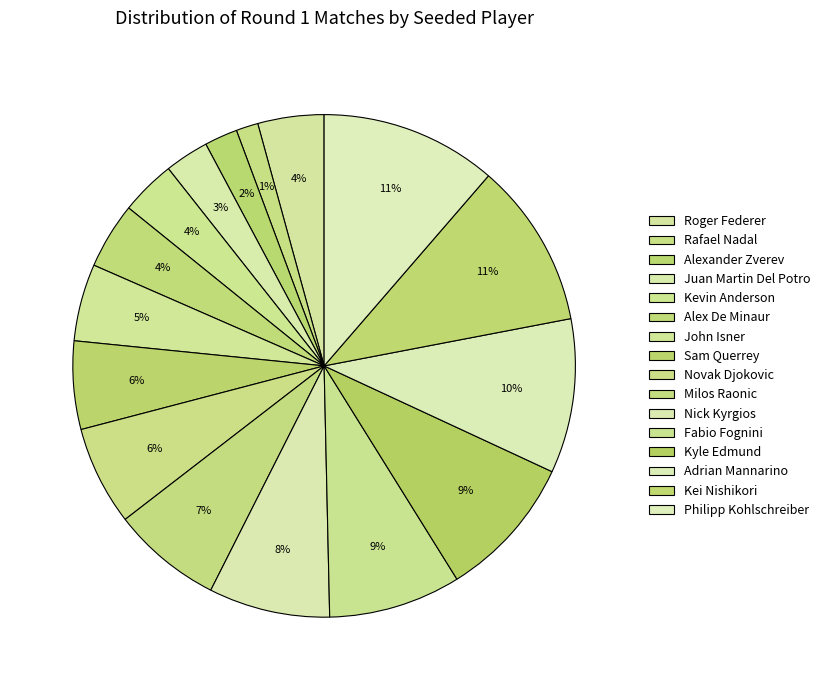

What is the largest slice in the pie chart?

Philipp Kohlschreiber